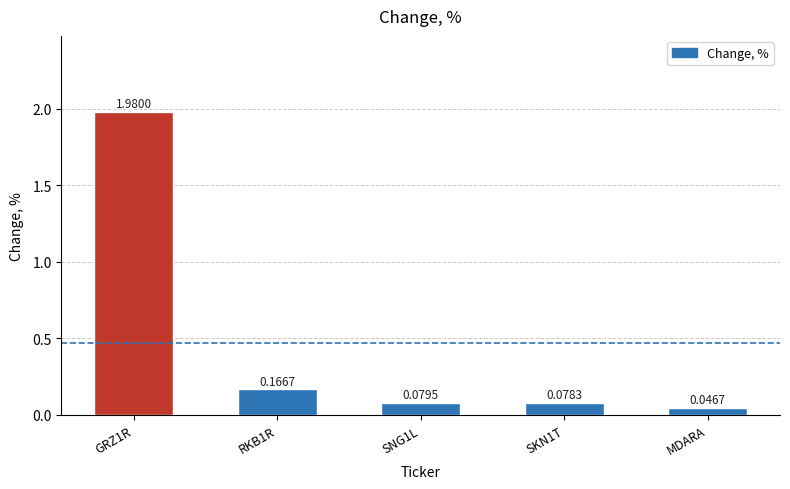

Which category has the lowest value across all series?

MDARA